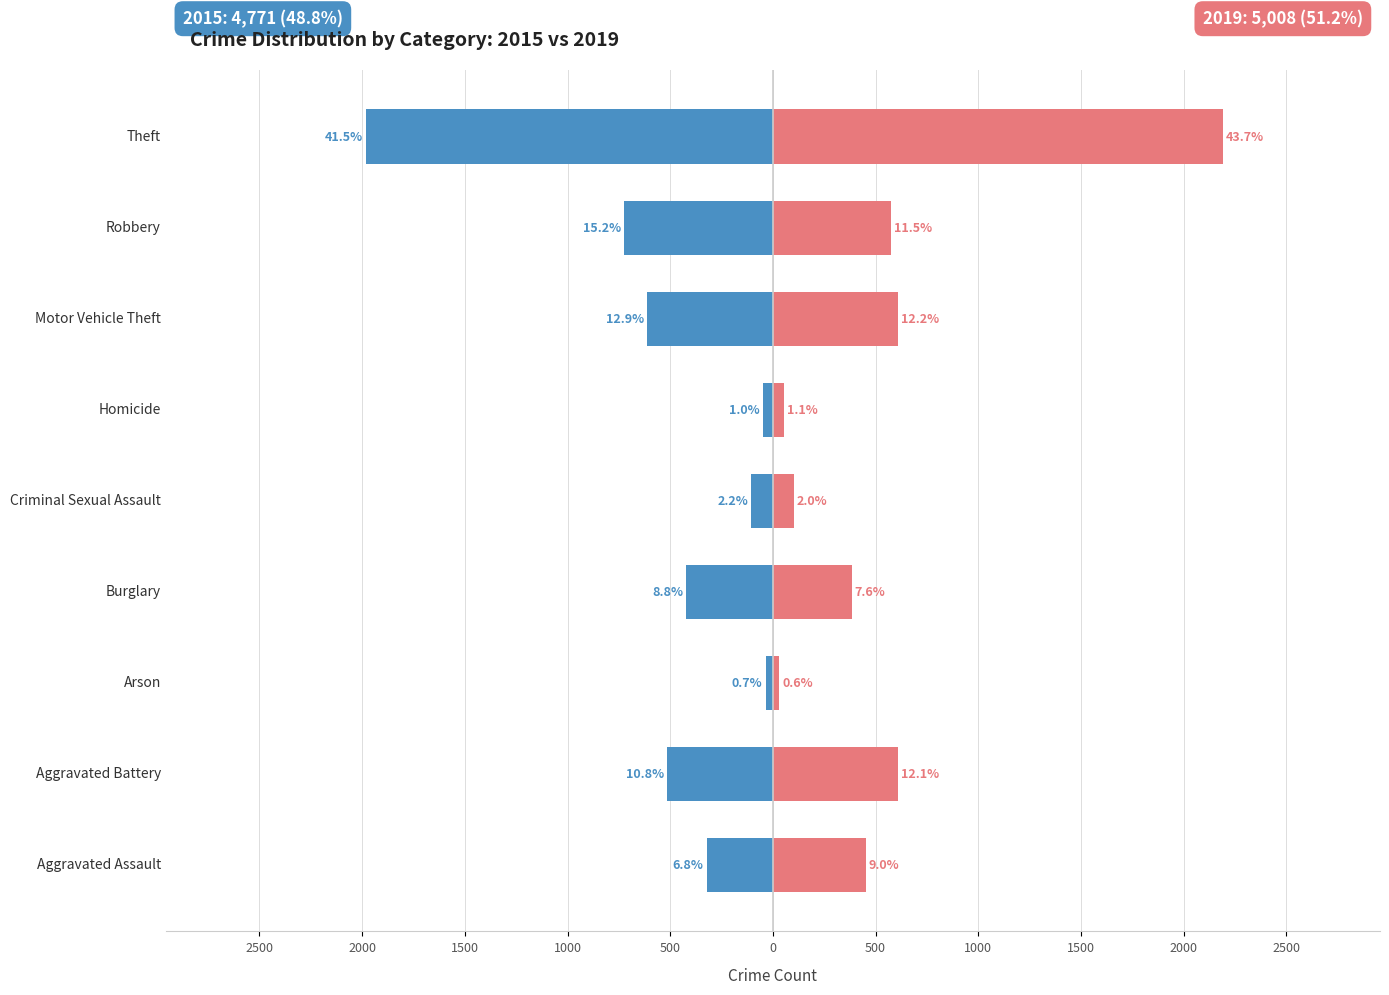

Count the number of data series in this chart.

2